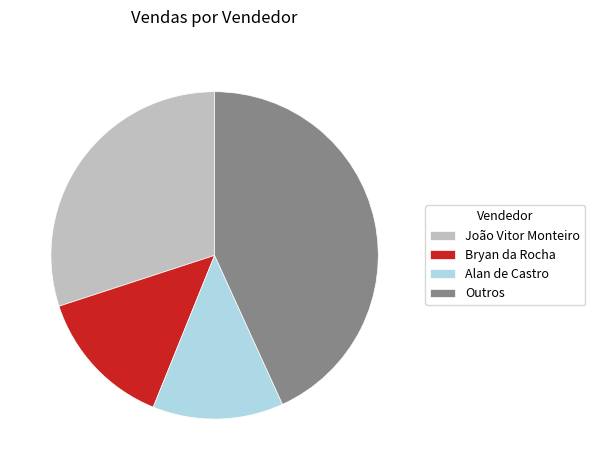

The Outros slice represents 33% of the pie. True or false?

False